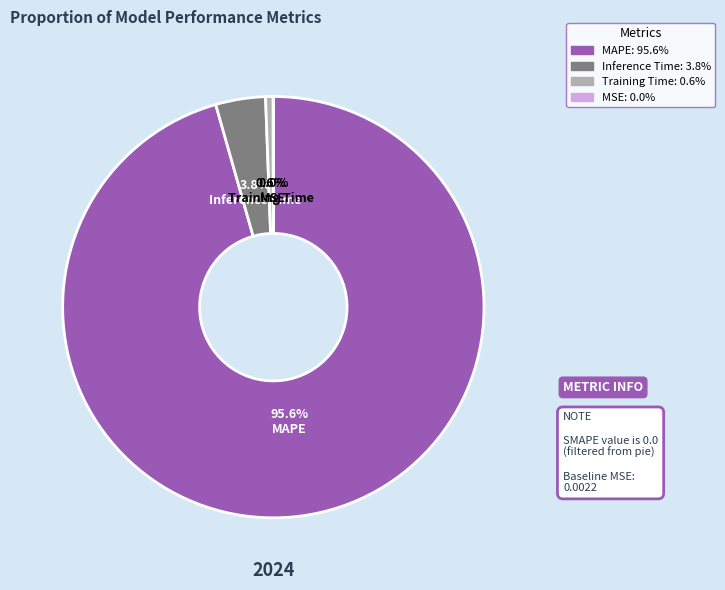

Which category has the biggest portion of the pie?

MAPE